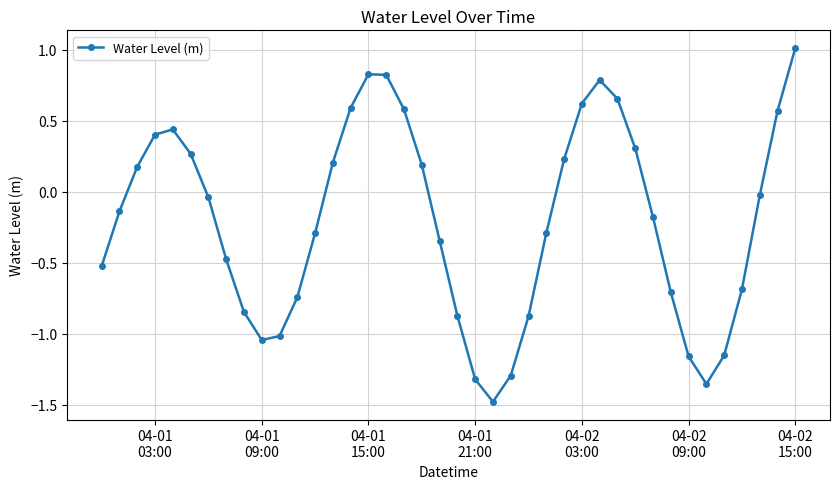

What is the smallest value displayed?

-1.5